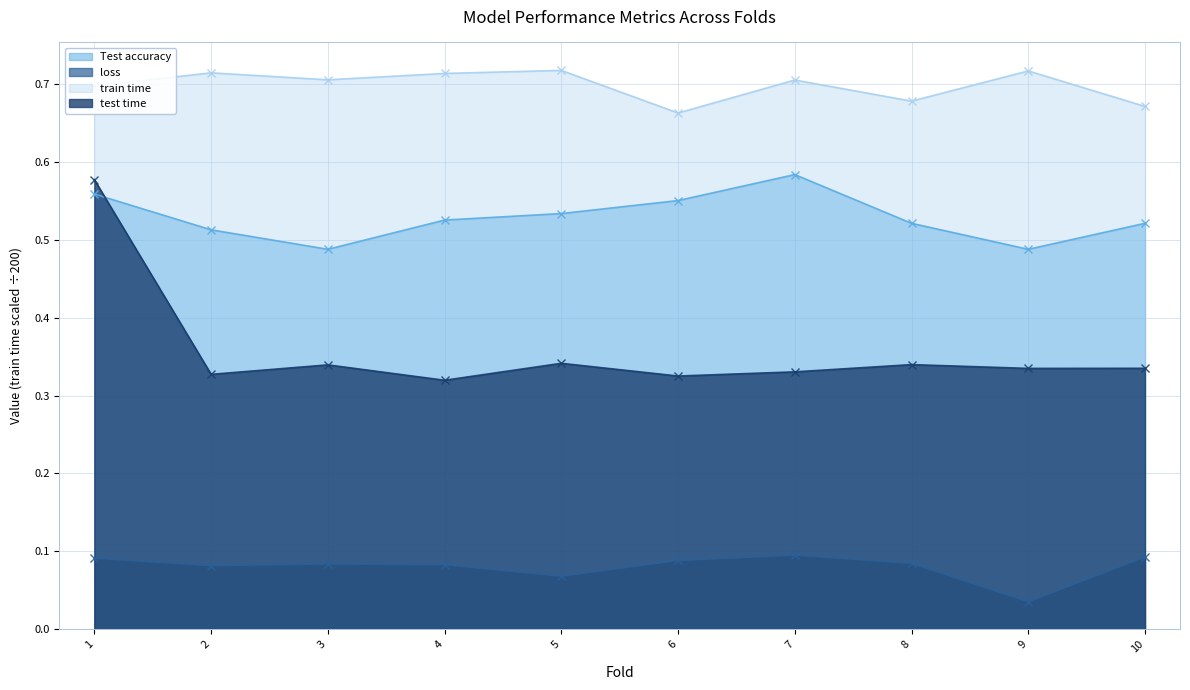

What is the value of the Test accuracy point at the 4th from the left?

0.5